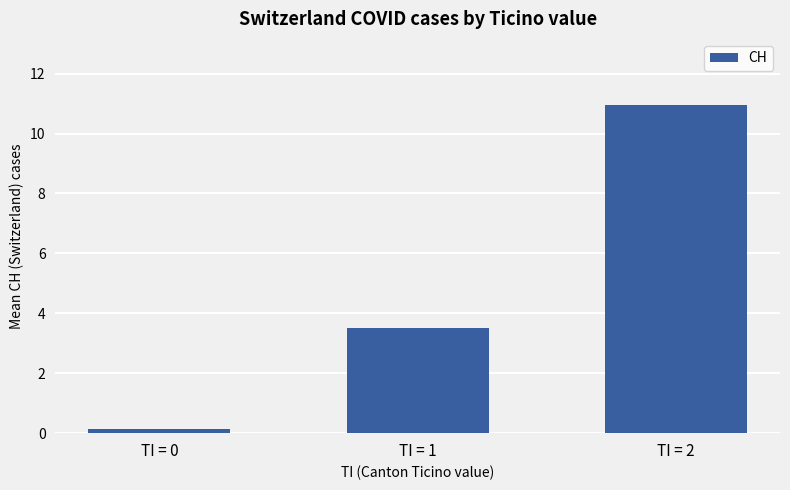

List the labels in order of value, largest first.

TI = 2, TI = 1, TI = 0